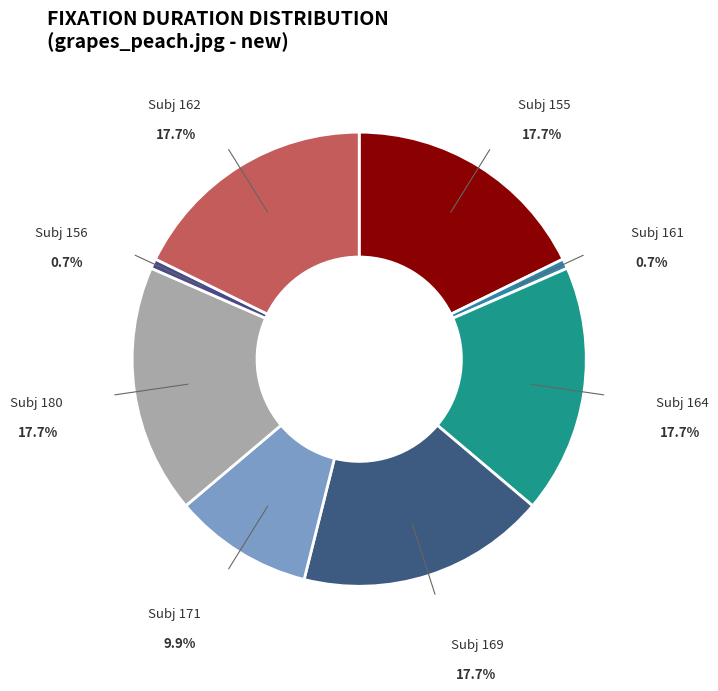

Count the number of slices in the pie.

8